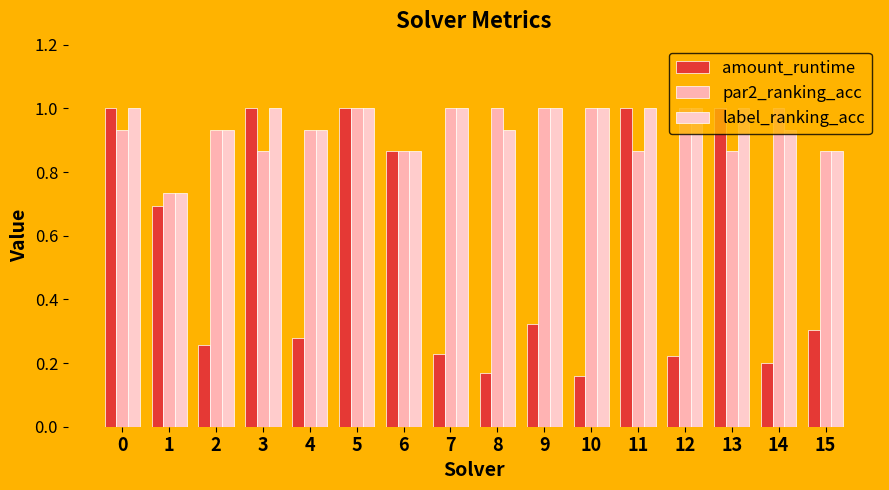

Count the par2_ranking_acc values in the range 0 to 1.

16